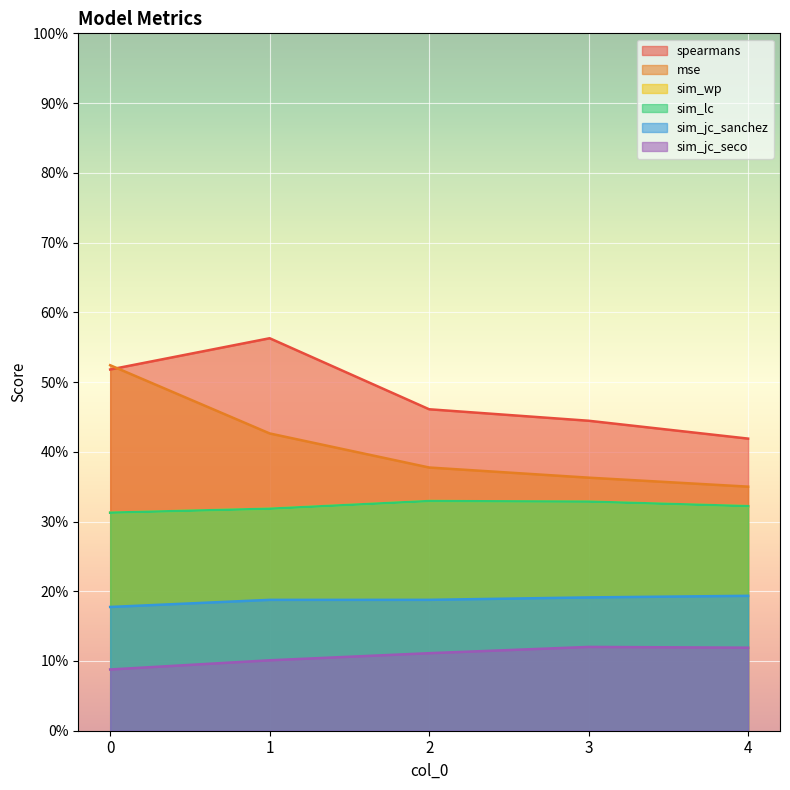

Does the chart display data point markers on the line(s)?

No